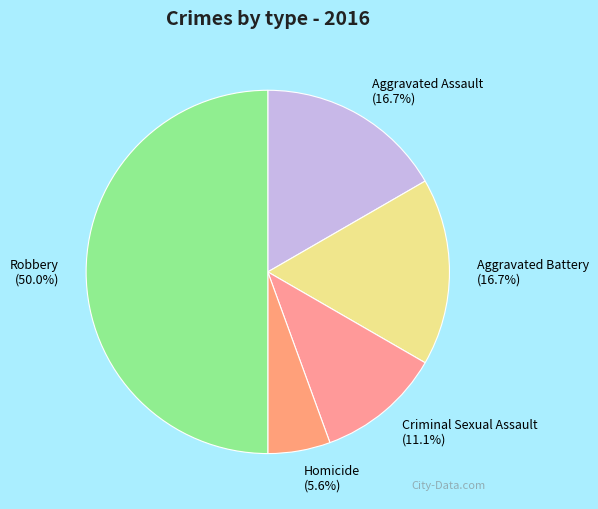

How many segments does this pie chart have?

5